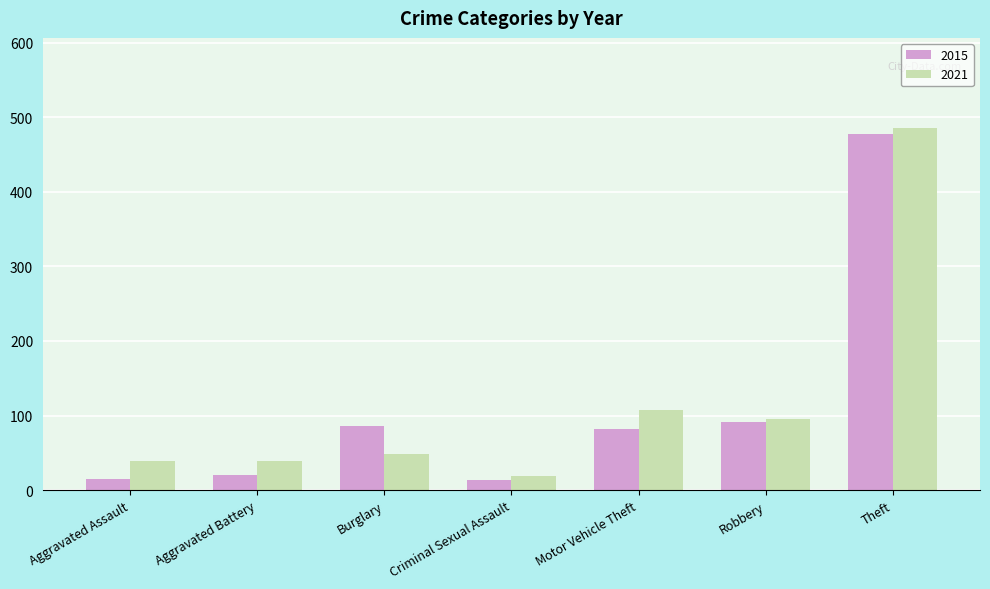

What value does the 2021 series have at Aggravated Battery?

39